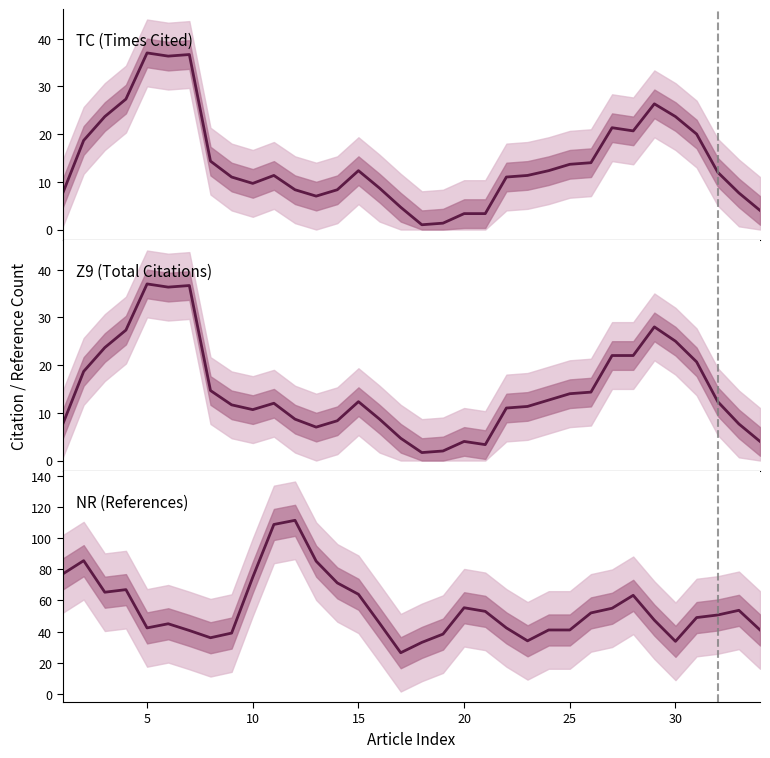

Reading left to right, list all the values displayed in this chart.

TC (Times Cited): 7.5	18.7	23.7	27.3	37.0	36.3	36.7	14.3	11.0	9.7	11.3	8.3	7.0	8.3	12.3	8.7	4.7	1.0	1.3	3.3	3.3	11.0	11.3	12.3	13.7	14.0	21.3	20.7	26.3	23.7	20.0	12.0	7.7	4.0
Z9 (Total Citations): 7.5	18.7	23.7	27.3	37.0	36.3	36.7	14.7	11.7	10.7	12.0	8.7	7.0	8.3	12.3	8.7	4.7	1.7	2.0	4.0	3.3	11.0	11.3	12.7	14.0	14.3	22.0	22.0	28.0	25.0	20.7	12.3	7.7	4.0
NR (References): 77.0	85.7	65.3	67.0	42.3	45.0	40.7	36.0	39.0	75.0	109.0	111.7	85.3	71.3	64.0	45.3	26.3	33.0	38.3	55.3	53.0	42.3	34.0	41.0	41.0	52.0	55.0	63.3	47.3	33.7	49.0	50.7	53.7	41.0